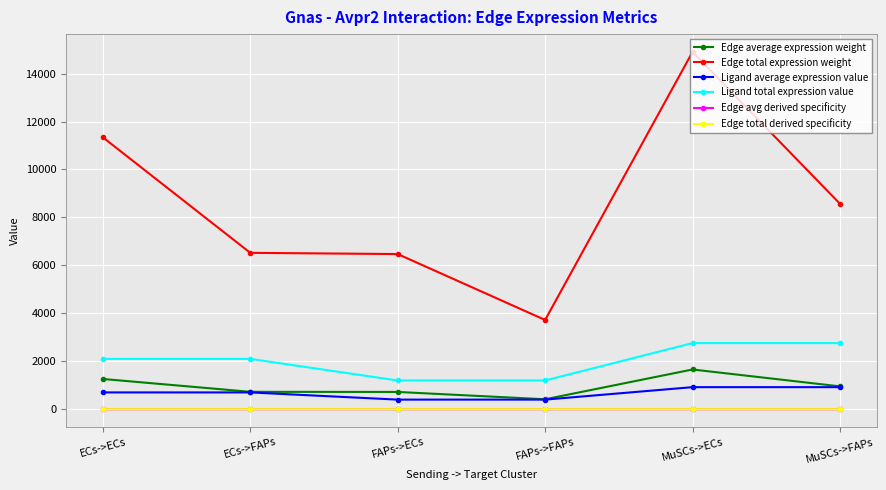

What is the spread (max minus min) of values at FAPs->ECs?

6471.2